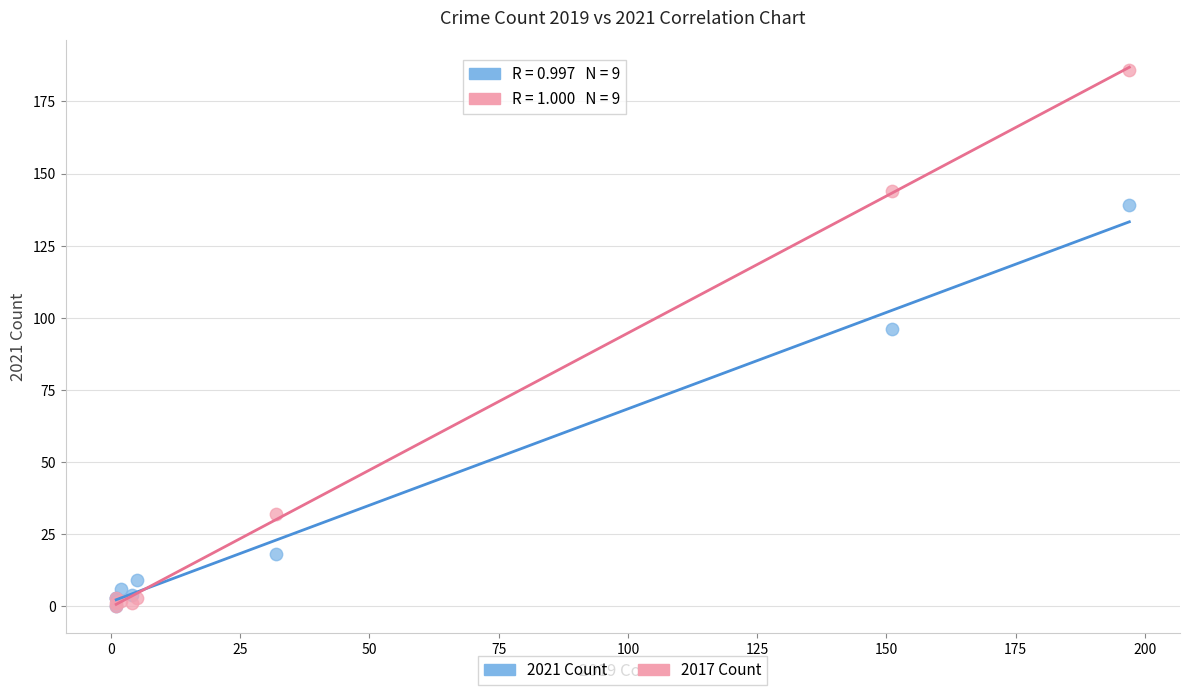

Across all series, what Y value is closest to 93?

96